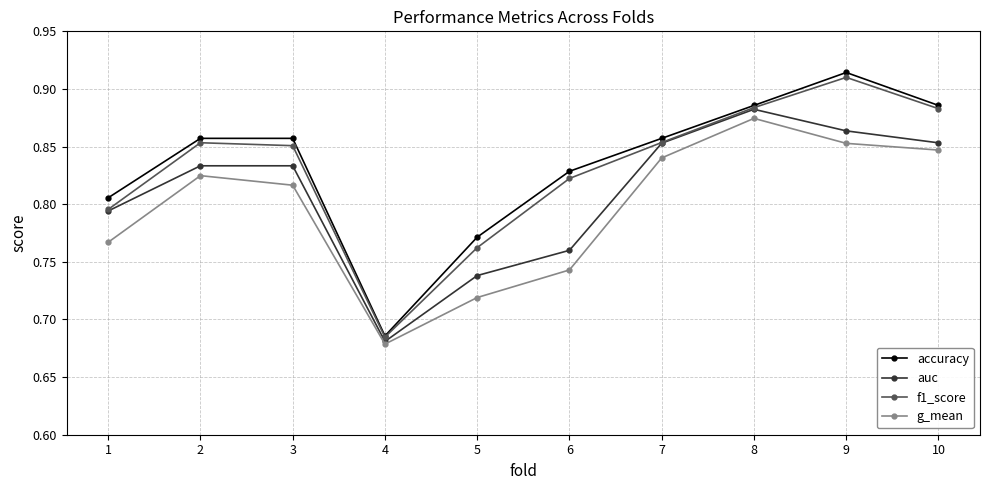

Is it true that f1_score equals 1.1 at 6?

False